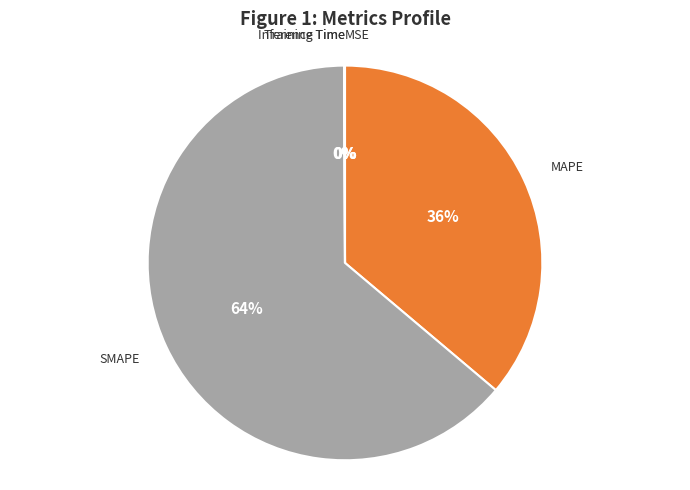

Which slice is the largest?

SMAPE